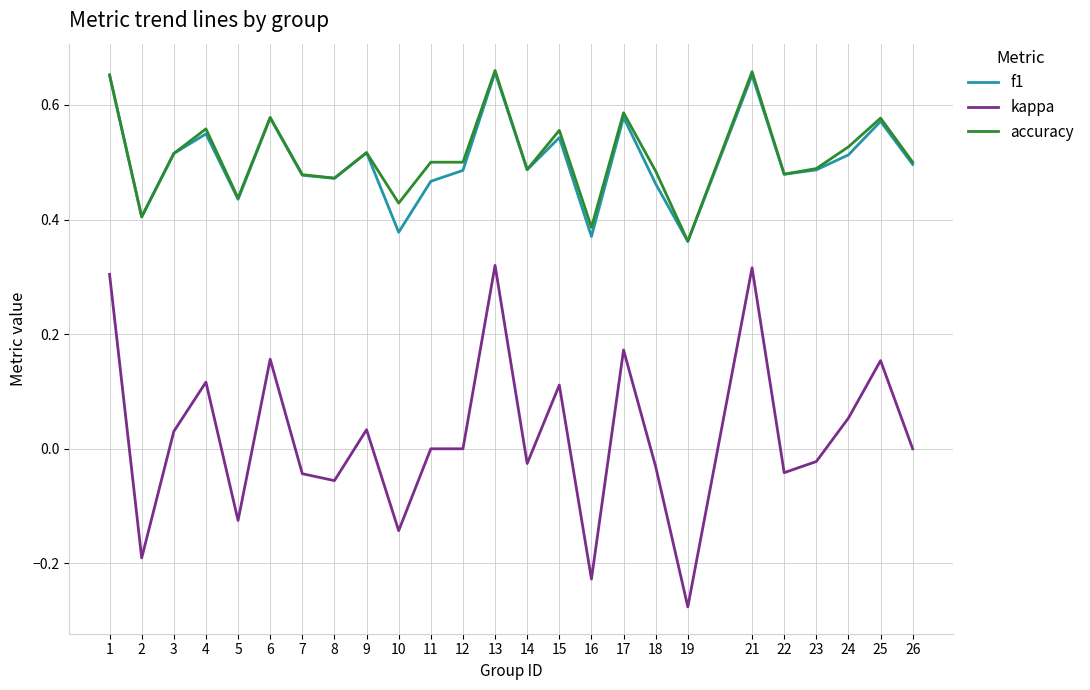

Is the value of f1 at 5 greater than the value of accuracy at 17?

No